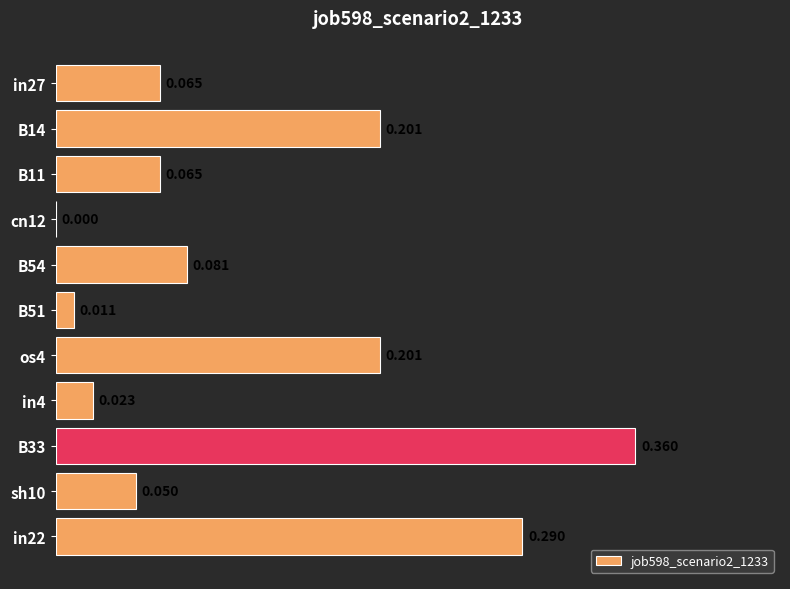

Are the bars horizontal?

Yes